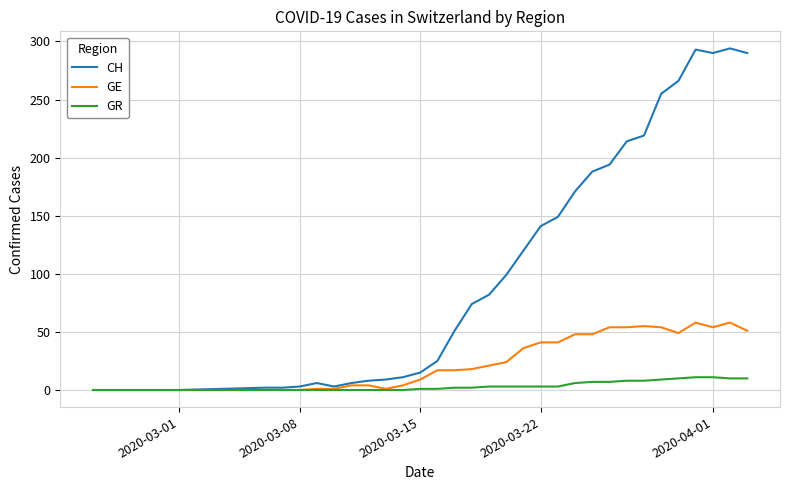

Which series has the largest total across all categories?

CH